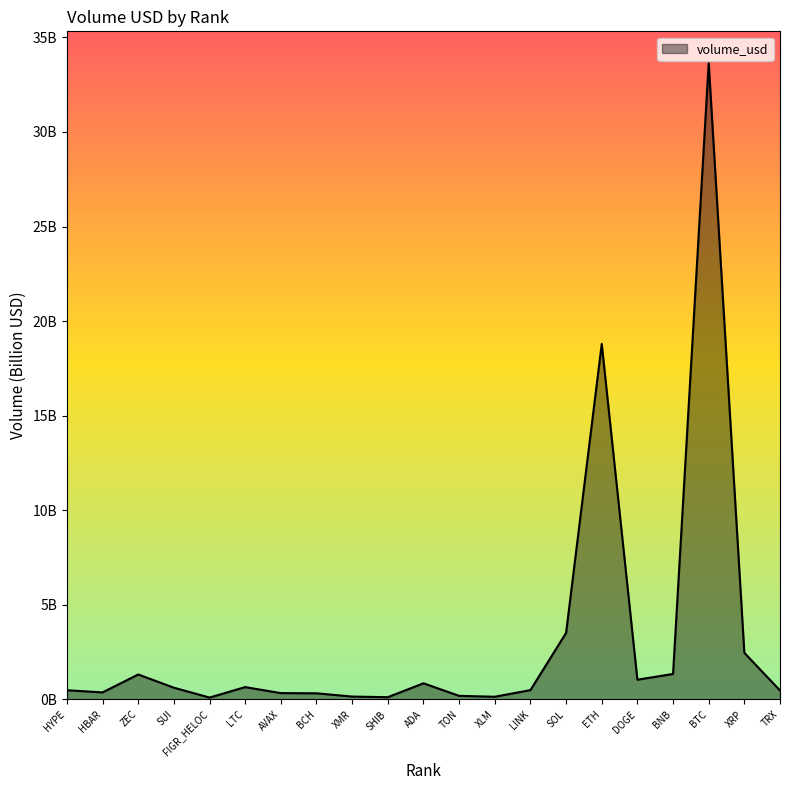

How many points are lower than both their immediate neighbors (excluding endpoints)?

5